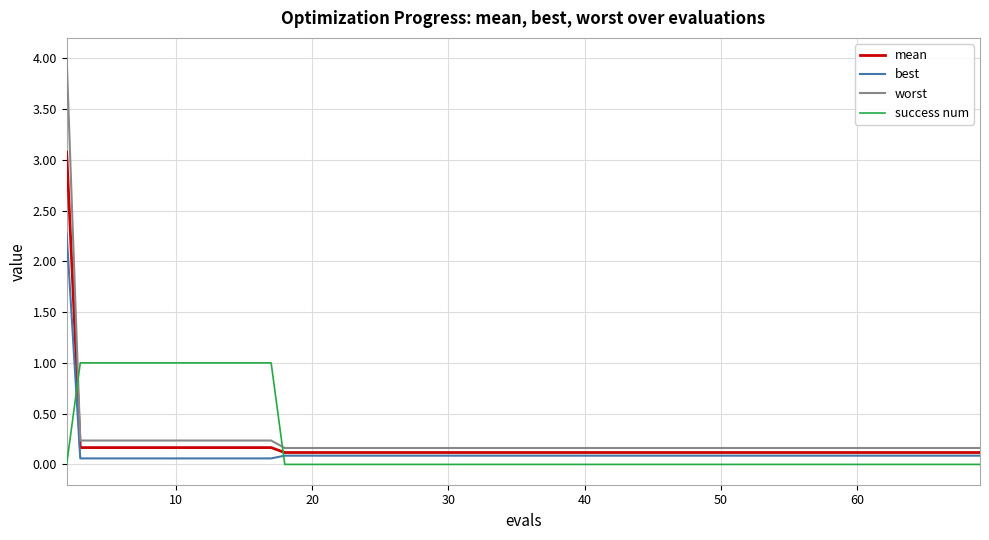

List the series in order of their peak value, highest first.

worst, mean, best, success num